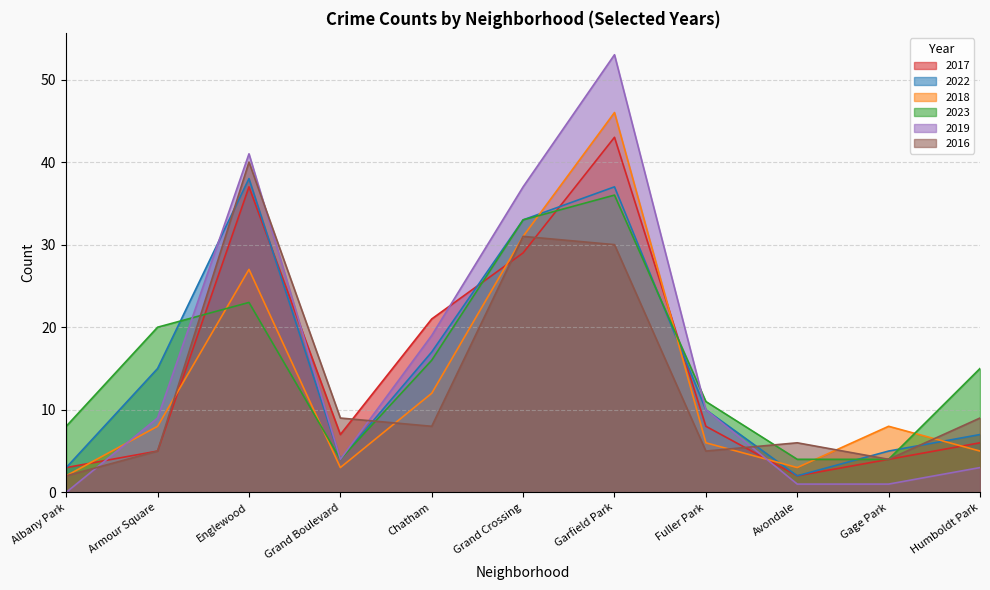

True or false: 2016 has more than 0 points higher than both neighbors.

True